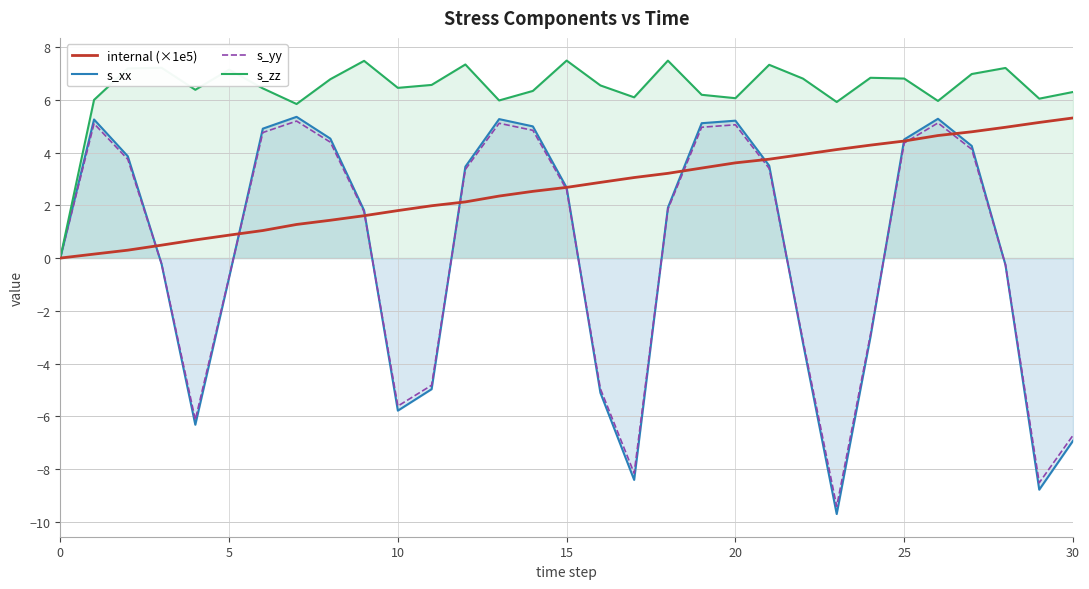

Which series has the largest range (max minus min)?

s_xx